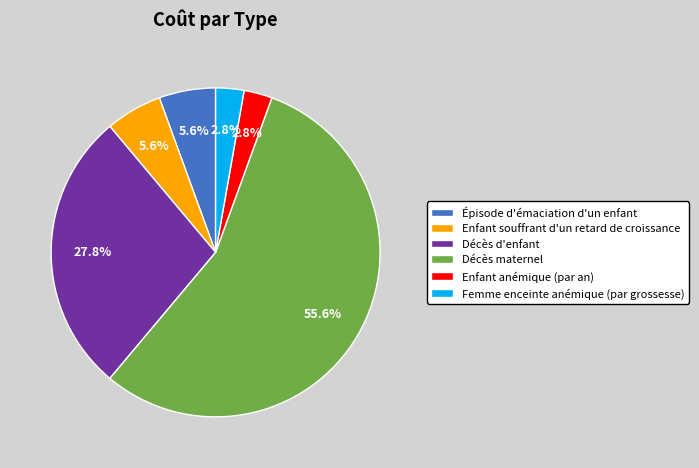

To the nearest percent, what portion does Décès d'enfant represent?

28%